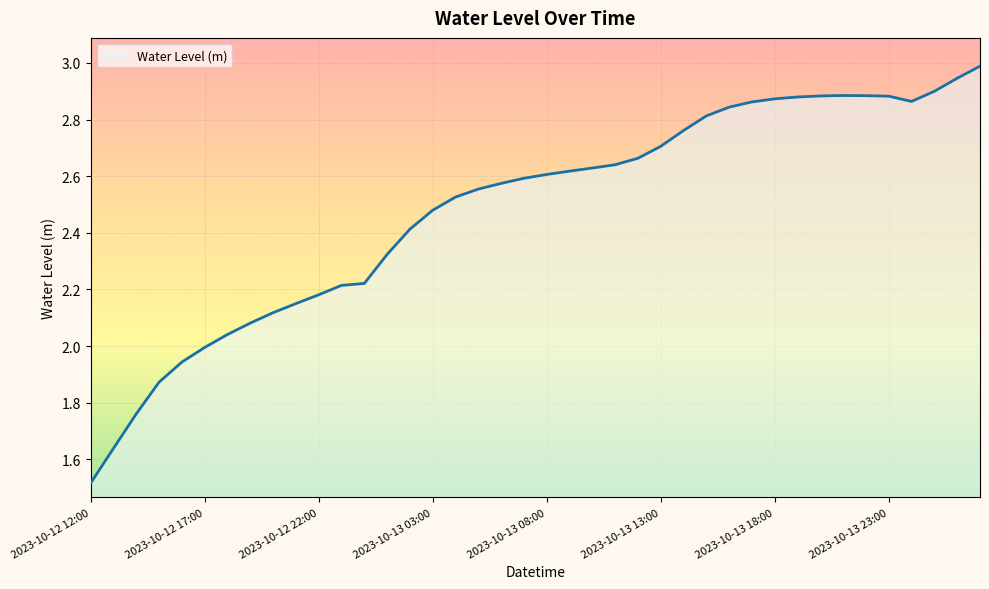

What is the smallest value displayed?

1.5